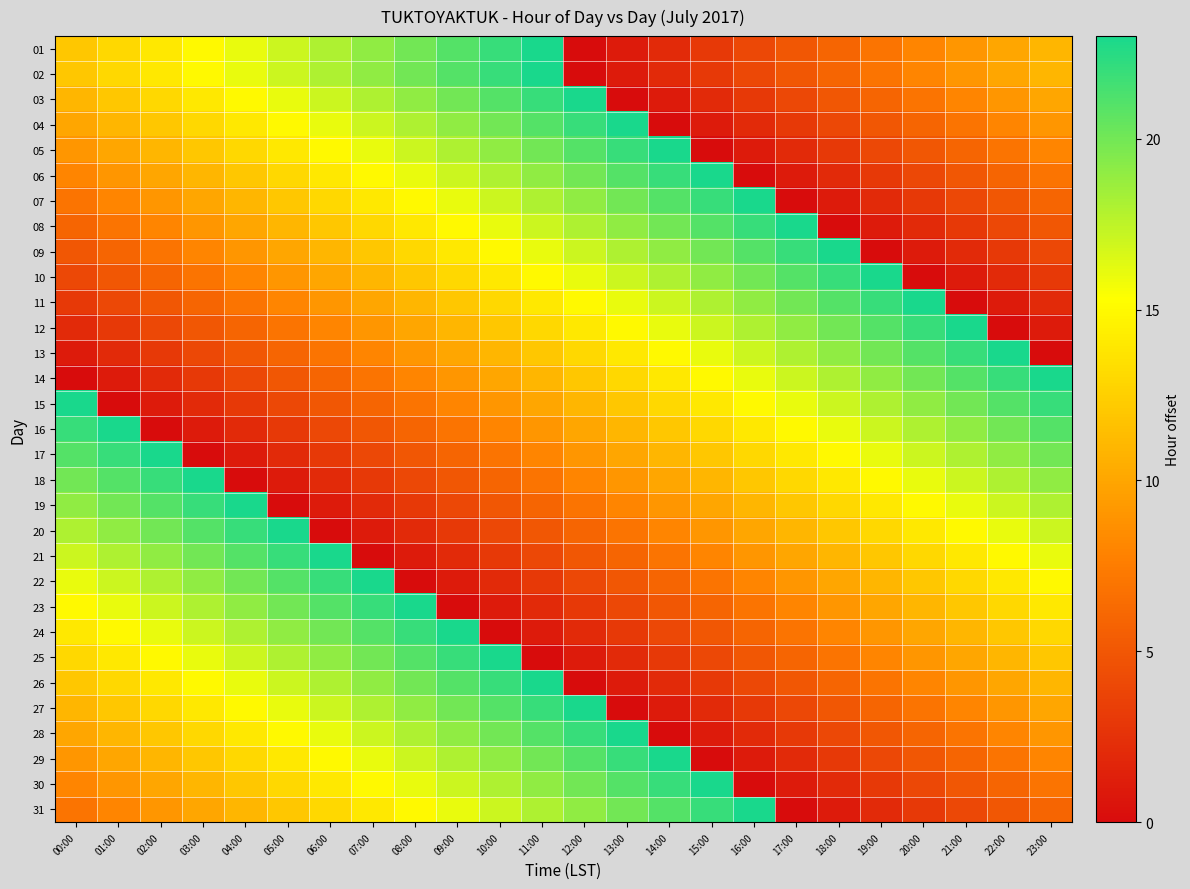

Which series changed the most between 00:00 and 11:00?

15